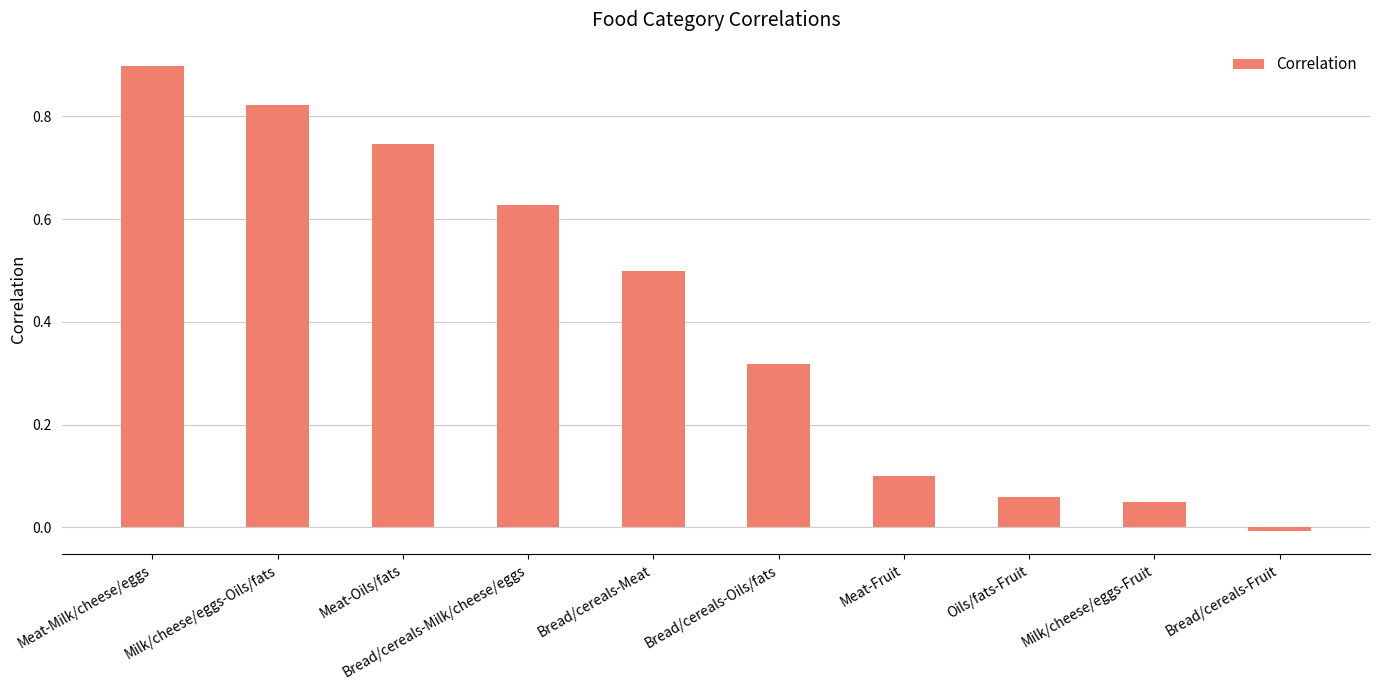

Does the chart contain any negative values?

Yes